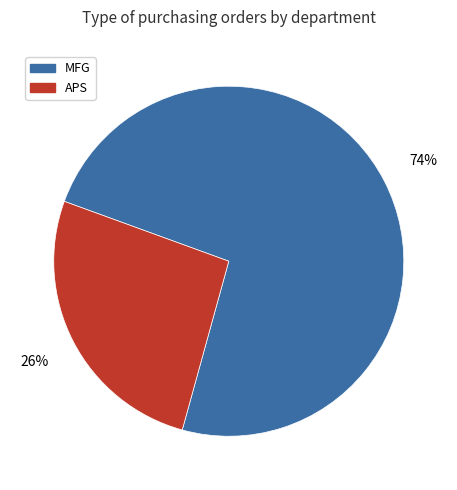

Is the sum of MFG and APS greater than half?

Yes